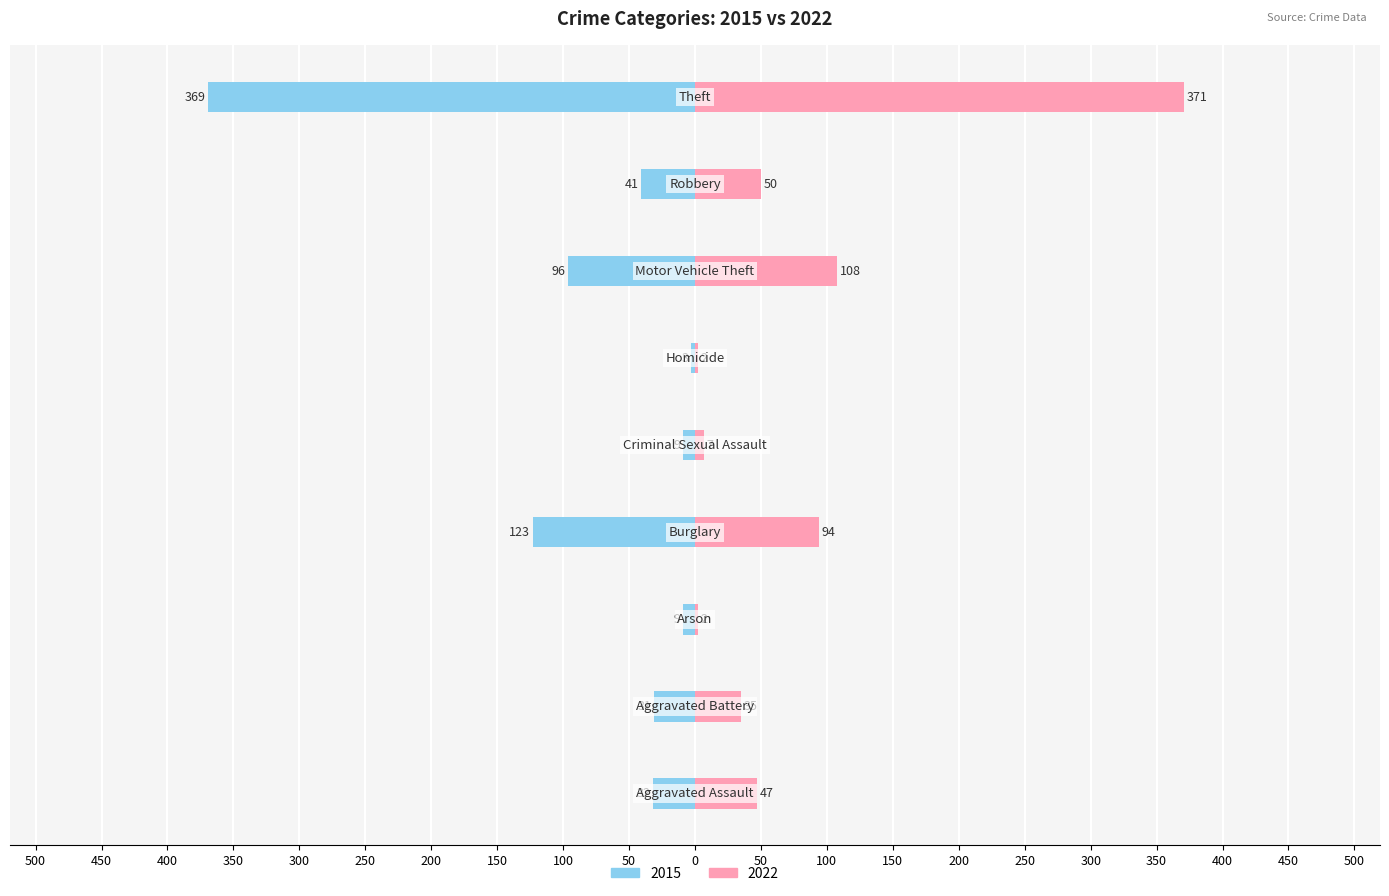

Reading left to right, extract all data points from this chart.

2015: Aggravated Assault=-32	Aggravated Battery=-31	Arson=-9	Burglary=-123	Criminal Sexual Assault=-9	Homicide=-3	Motor Vehicle Theft=-96	Robbery=-41	Theft=-369
2022: Aggravated Assault=47	Aggravated Battery=35	Arson=2	Burglary=94	Criminal Sexual Assault=7	Homicide=2	Motor Vehicle Theft=108	Robbery=50	Theft=371